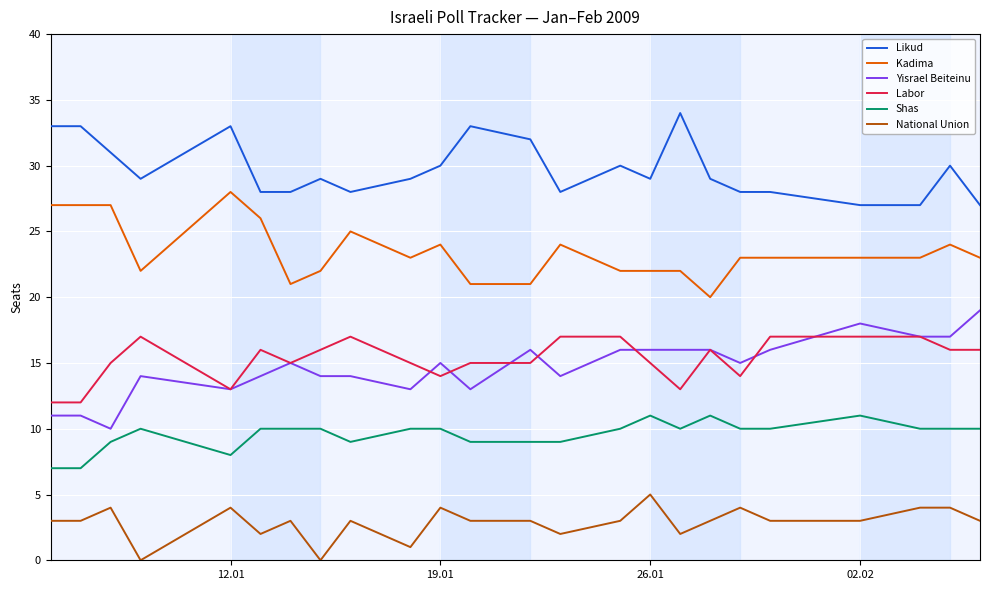

What is the maximum value shown in the chart?

34